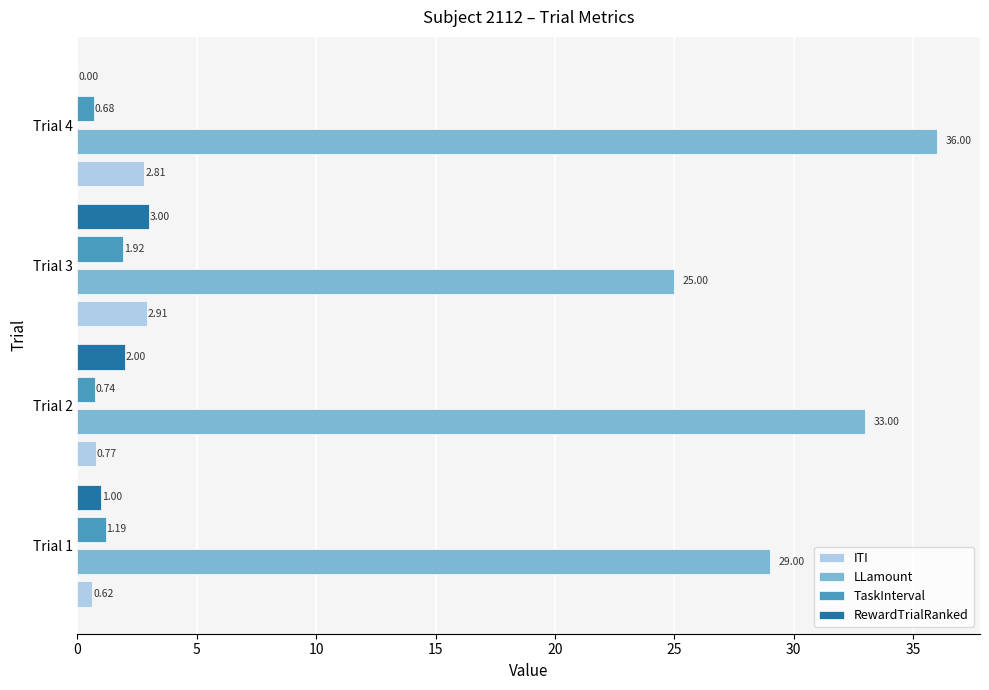

Which category has the highest value in the TaskInterval series?

Trial 3